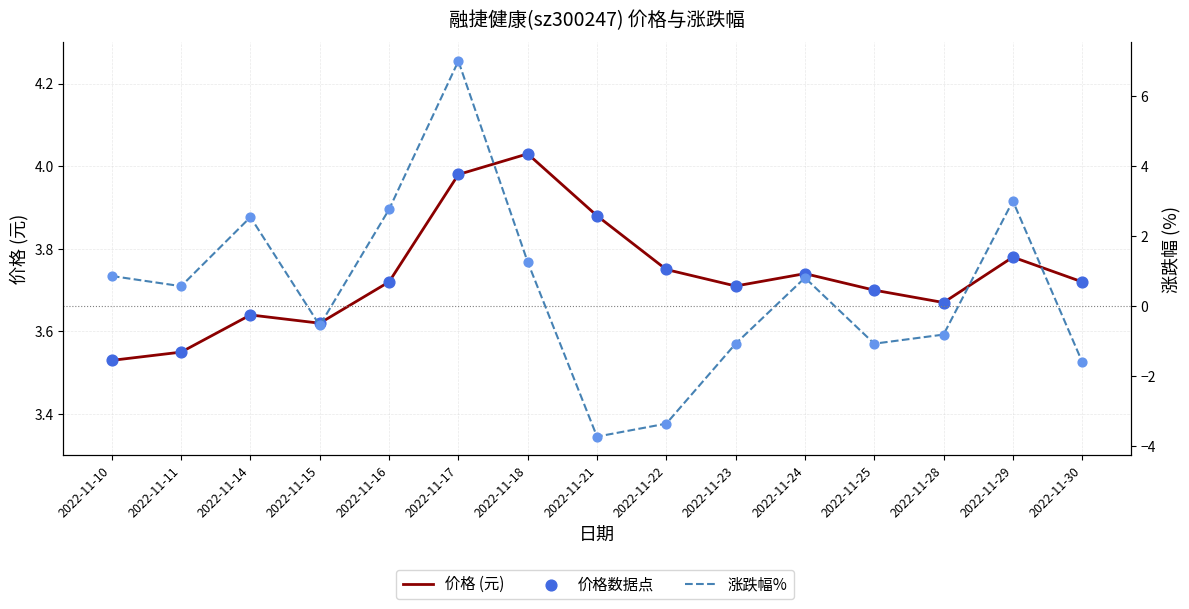

At how many categories does at least one series exceed 5?

1